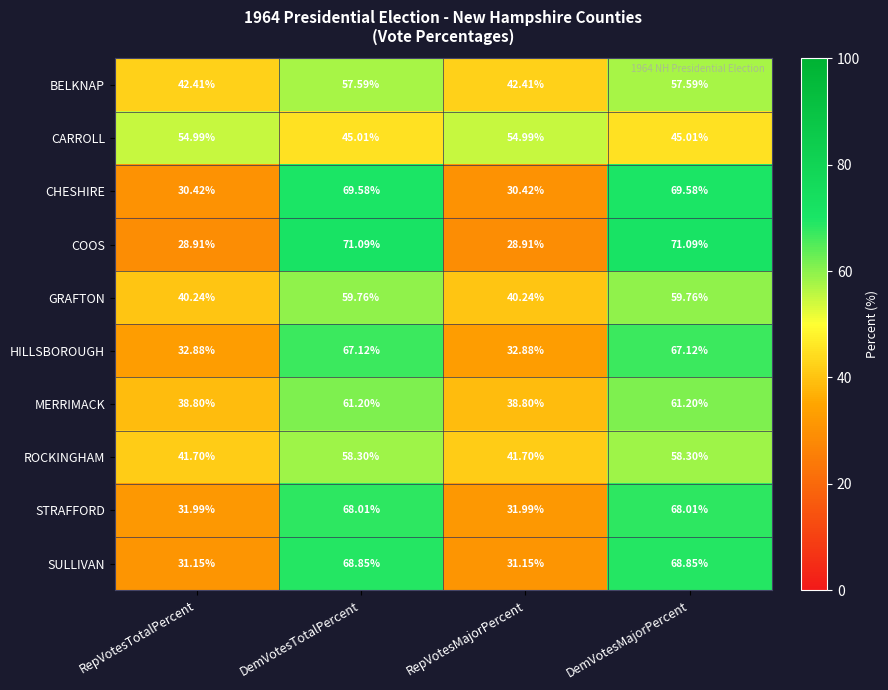

At how many categories does at least one series exceed 64?

2